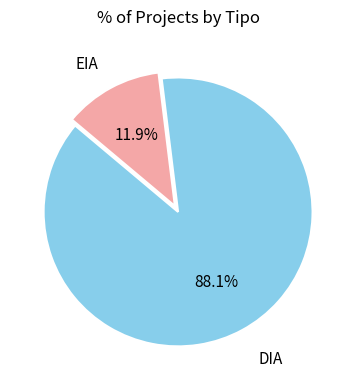

To the nearest percent, what is the difference between the largest and smallest slice percentages?

76%